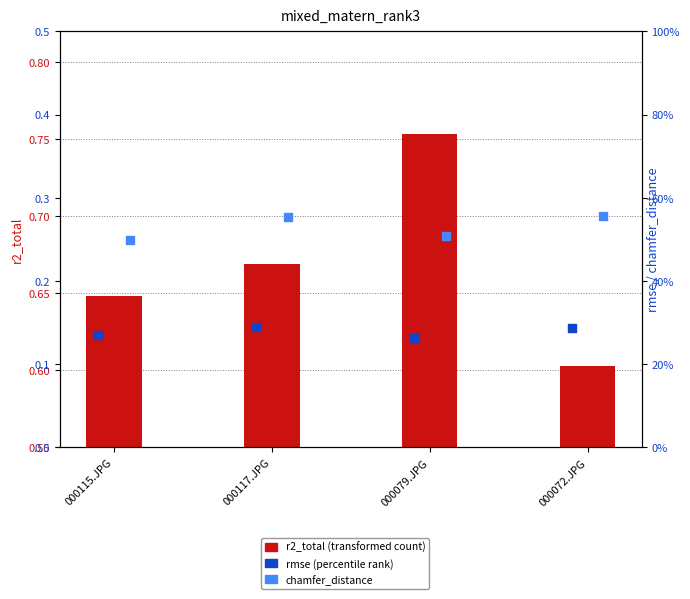

Is the value of r2_total at 000079.JPG greater than the value of chamfer_distance at 000072.JPG?

Yes